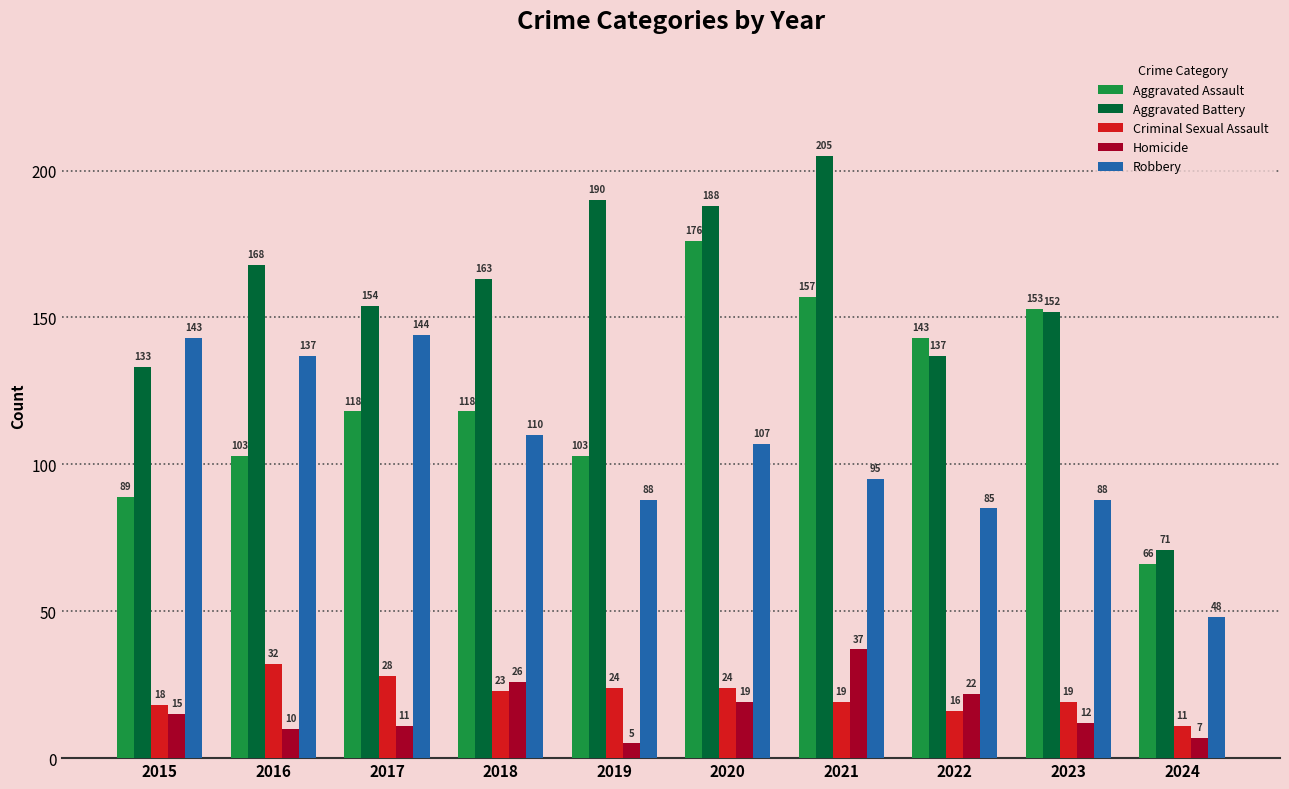

Which series has the largest total across all categories?

Aggravated Battery